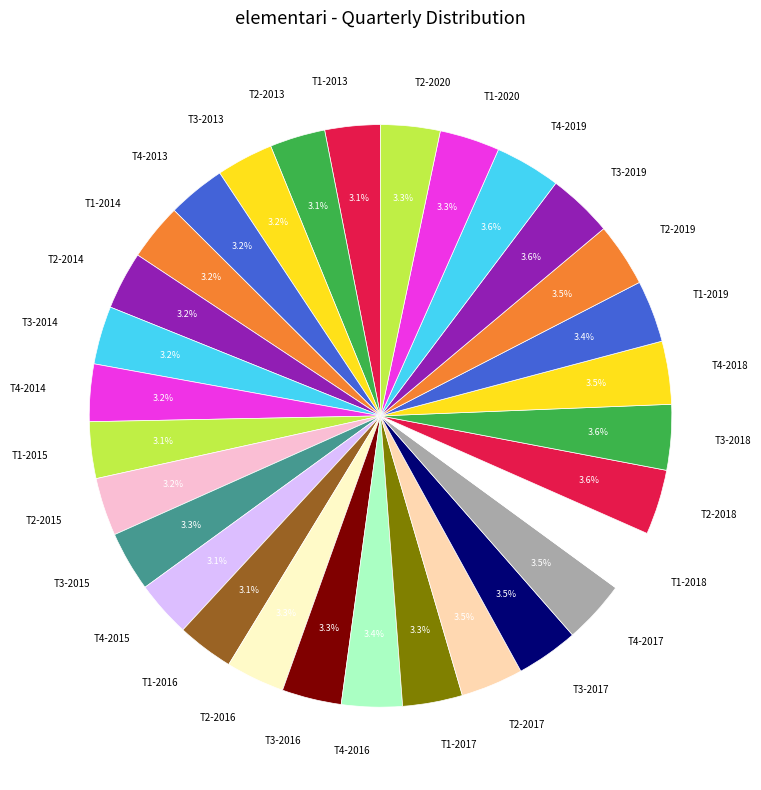

What is the ratio of the value at T4-2015 to the value at T3-2015?

0.9